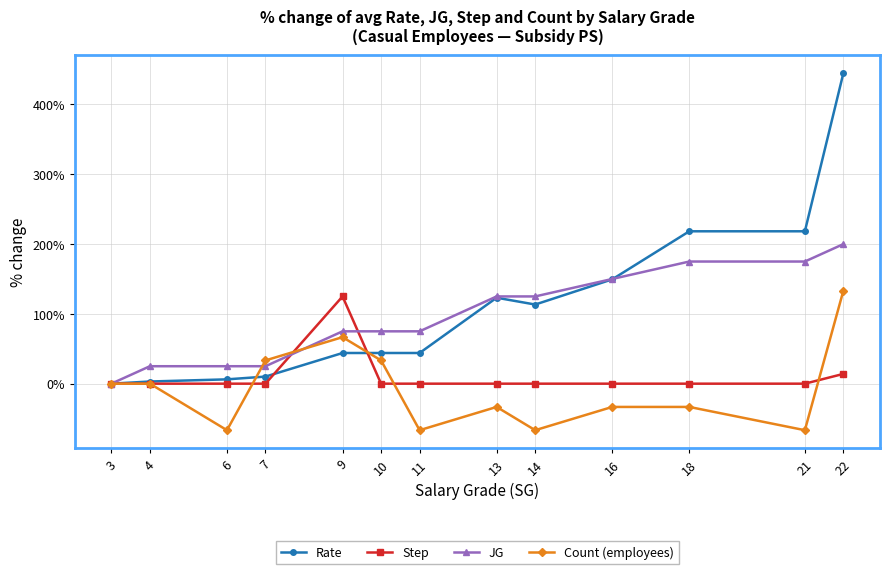

Which series has the largest total across all categories?

Rate